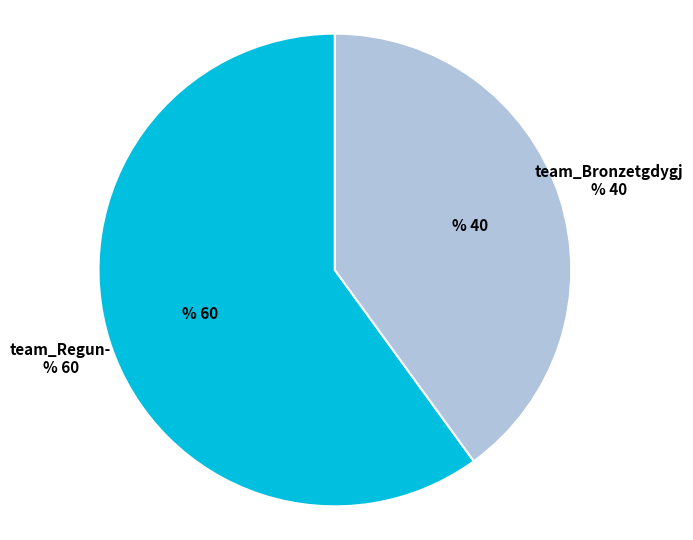

Is there any slice that represents more than half of the pie?

Yes